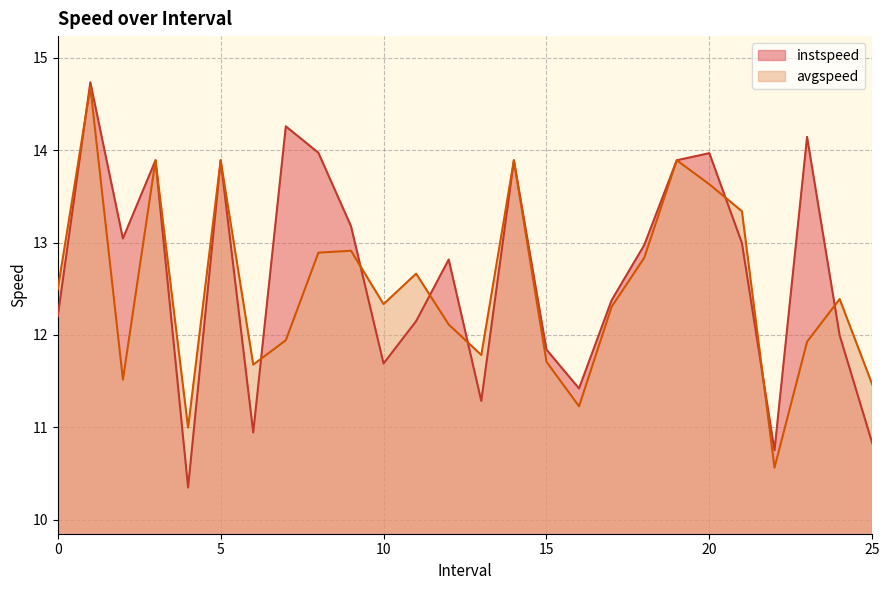

What position from the right is 16.0?

10